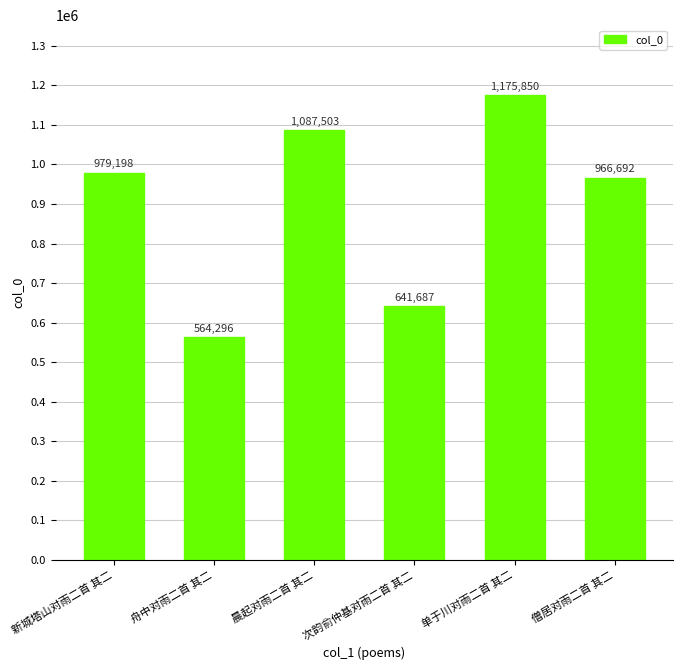

The chart shows a value of 564296 at 舟中对雨二首 其二. True or false?

True